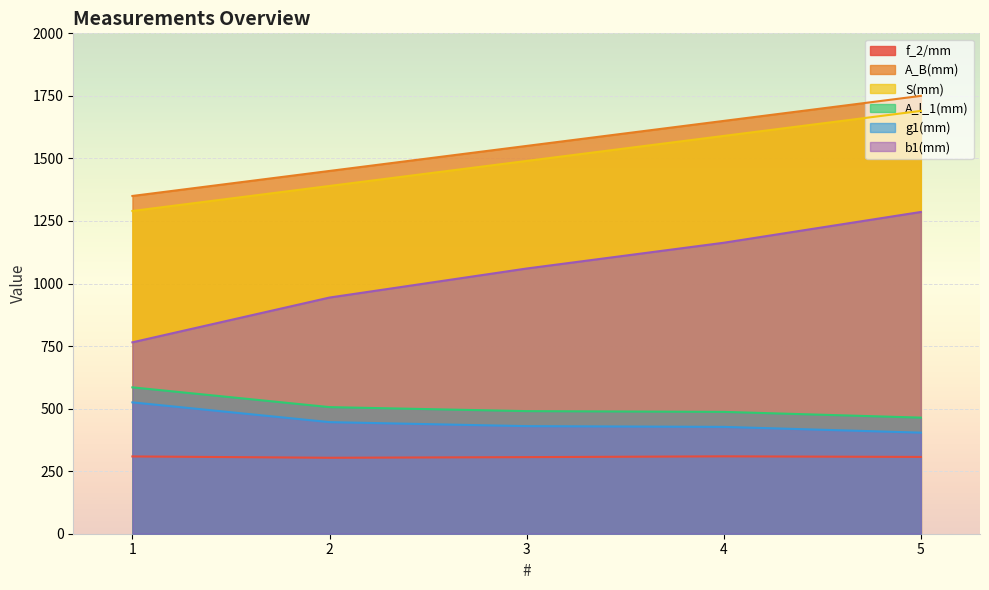

What is the difference between the maximum and minimum values in the S(mm) series?

400.0